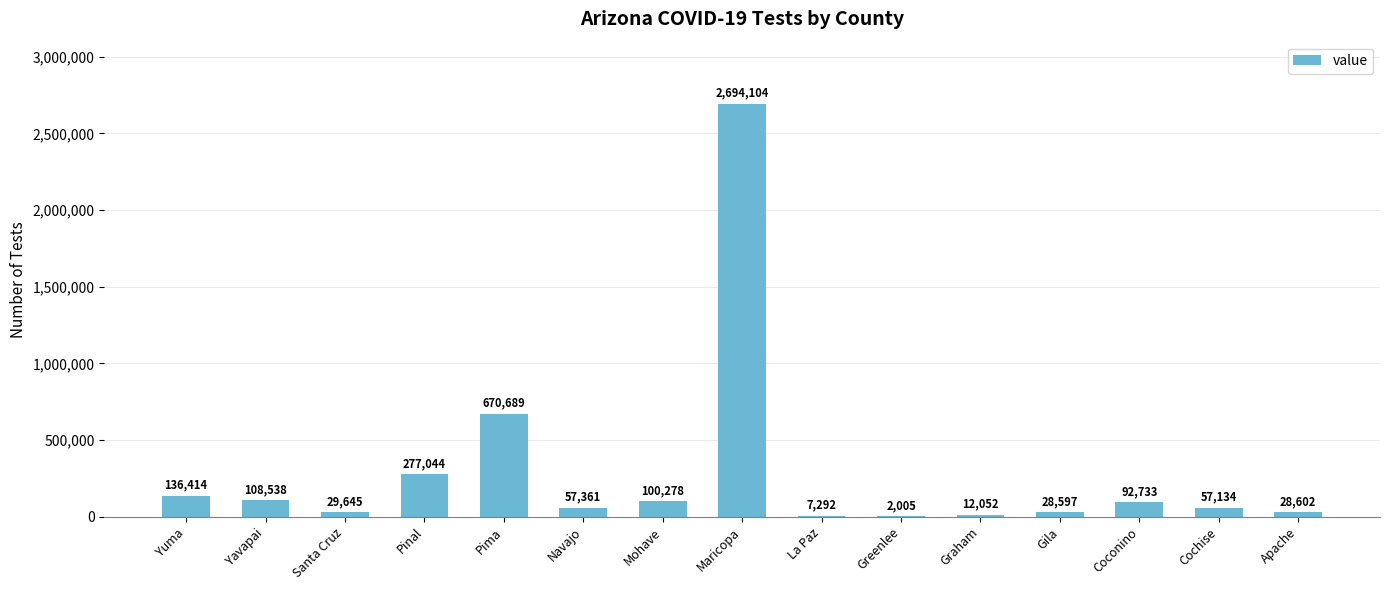

Reading left to right, list all the values displayed in this chart.

136414	108538	29645	277044	670689	57361	100278	2694104	7292	2005	12052	28597	92733	57134	28602